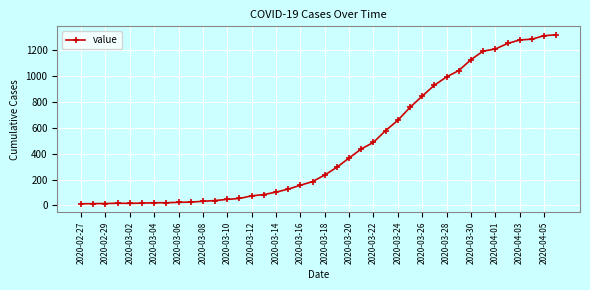

What is the smallest value displayed?

13